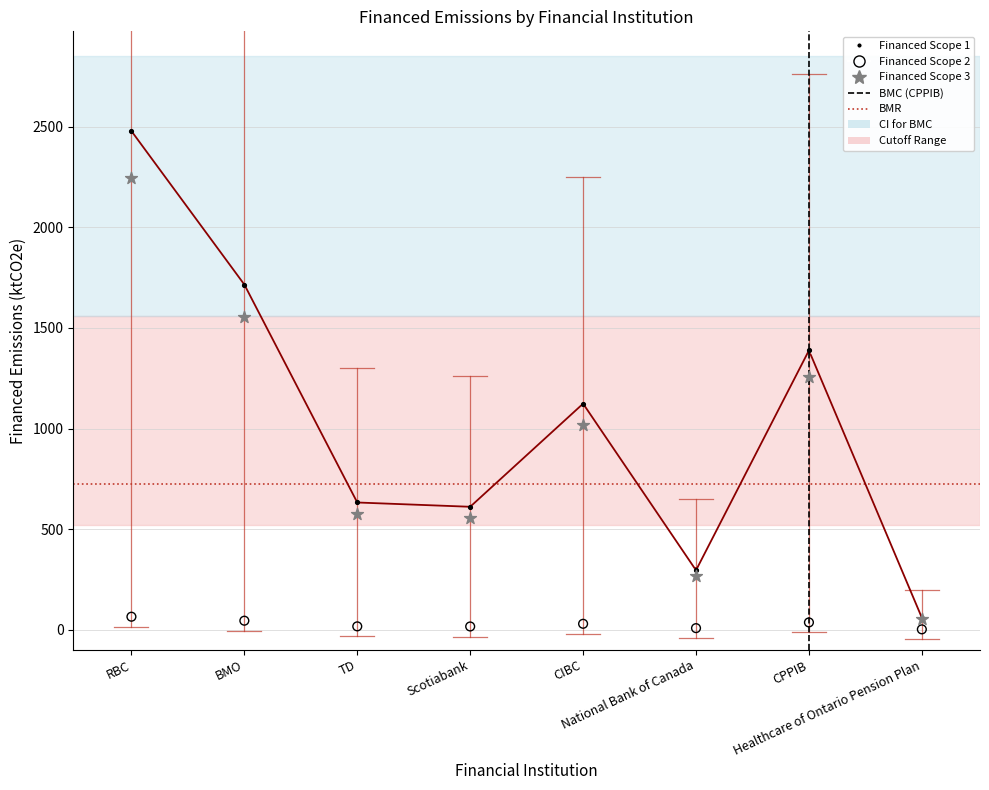

Which series contains the highest Y value?

Financed Scope 1